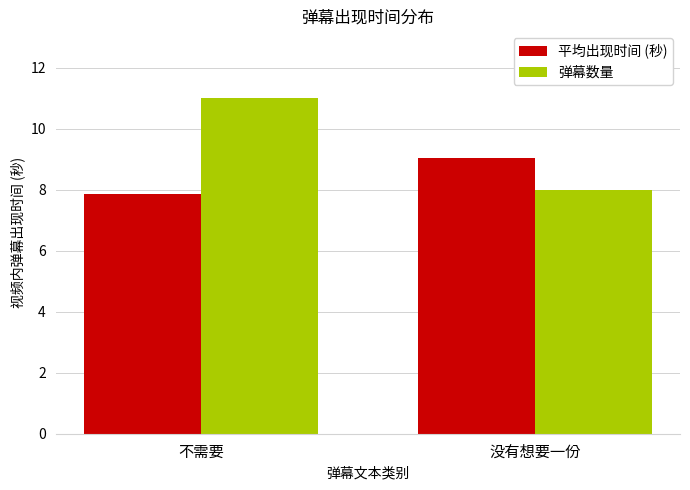

How many bars are there in total?

4